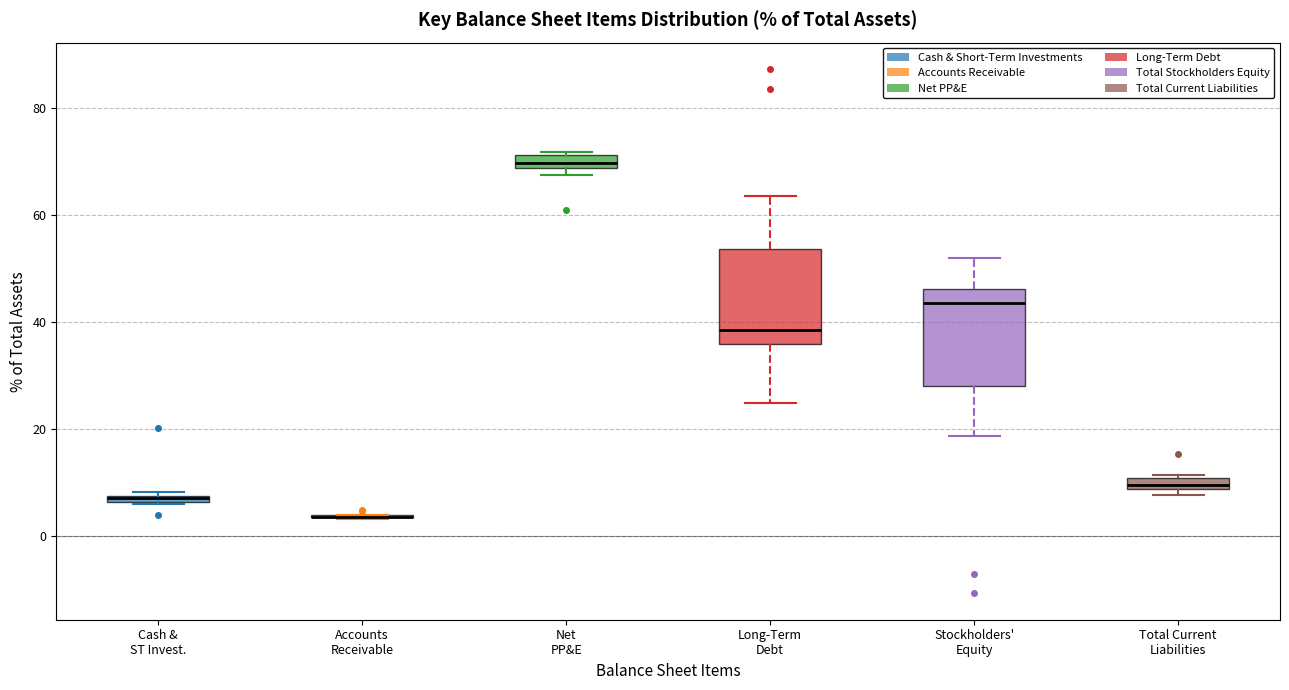

Where is the upper edge of the box for Cash & ST Invest. on the y-axis? The values are not printed on the chart, so give them approximately, as read against the axis.

8